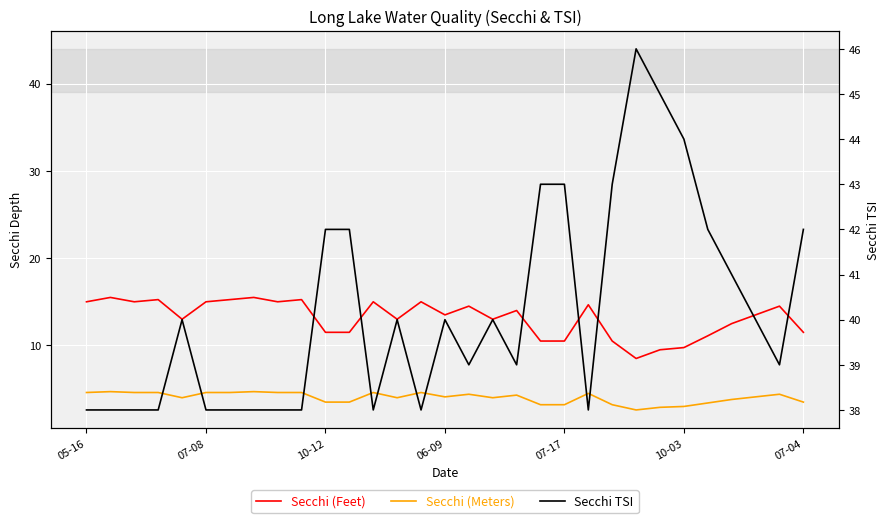

What are all the series names shown in the legend?

Secchi (Feet), Secchi (Meters), Secchi TSI